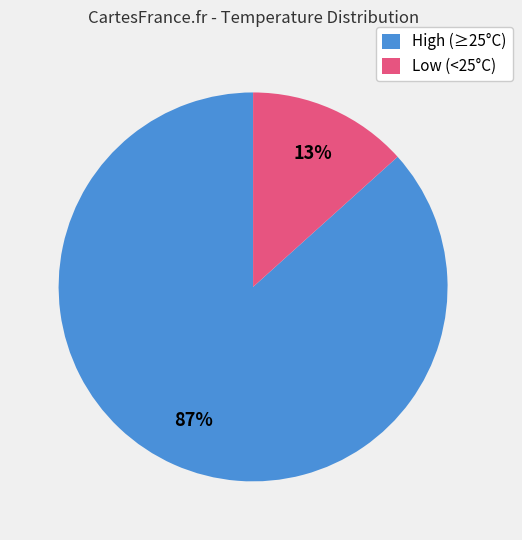

Is the sum of High (≥25°C) and Low (<25°C) greater than half?

Yes